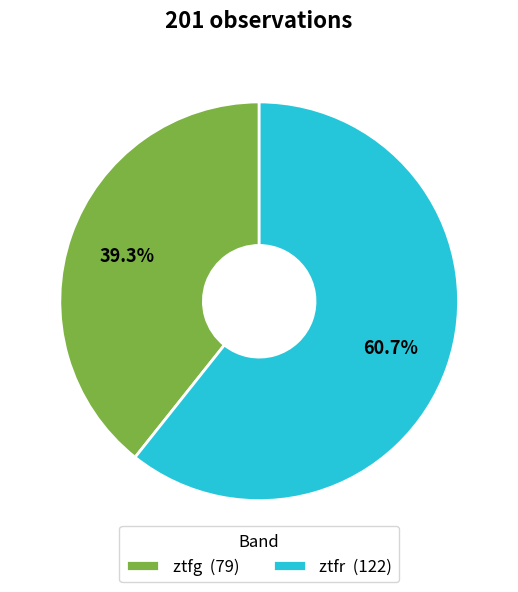

Which category has the biggest portion of the pie?

ztfr